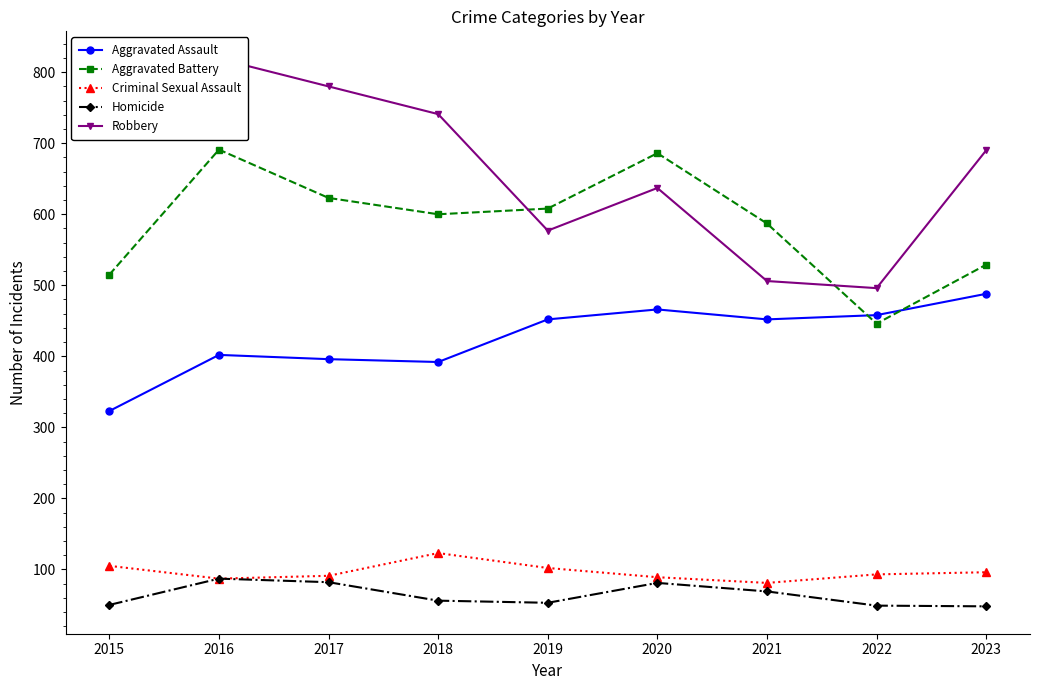

What is the difference between the maximum and minimum values in the Aggravated Battery series?

245